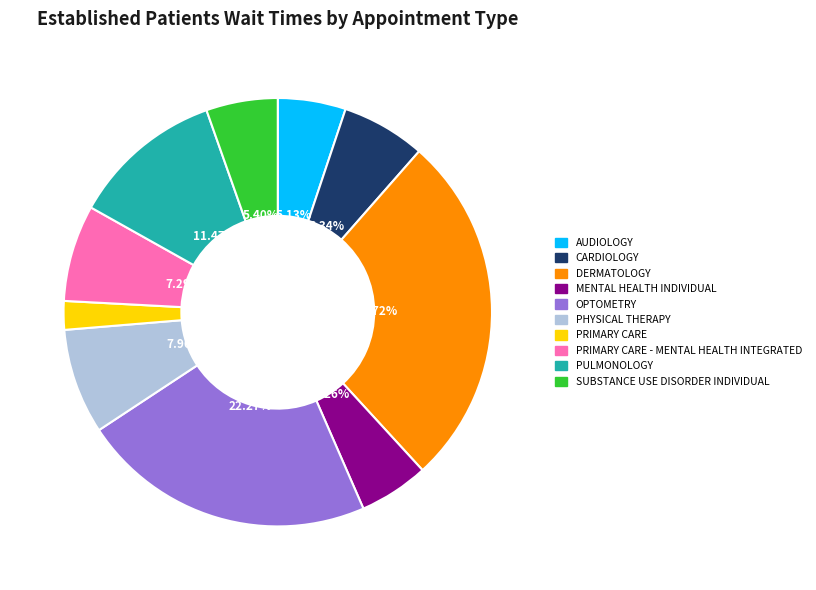

Is there a majority slice in this chart?

No